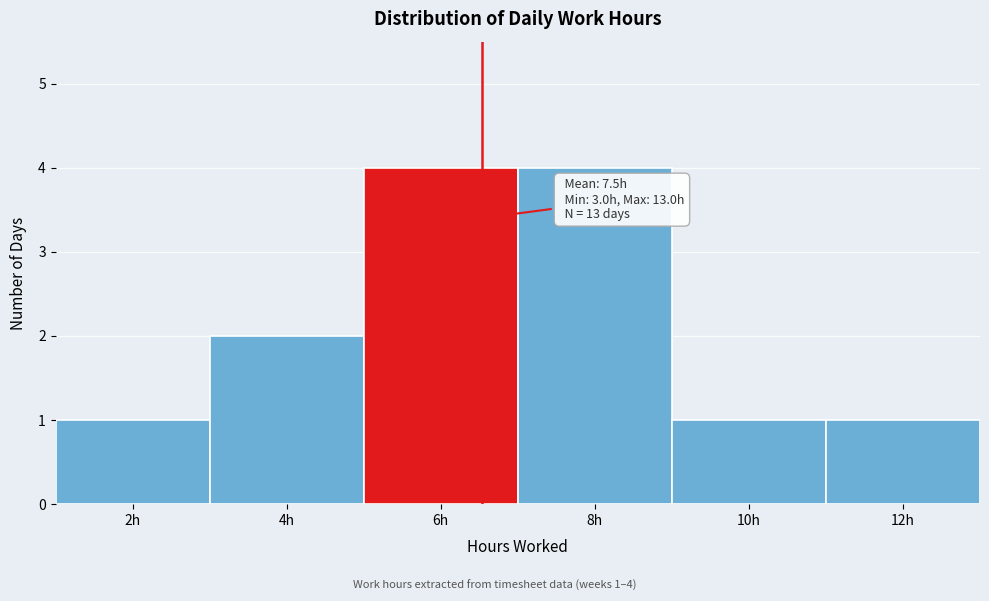

Reading right to left, extract all data points from this chart.

12h=1	10h=1	8h=4	6h=4	4h=2	2h=1